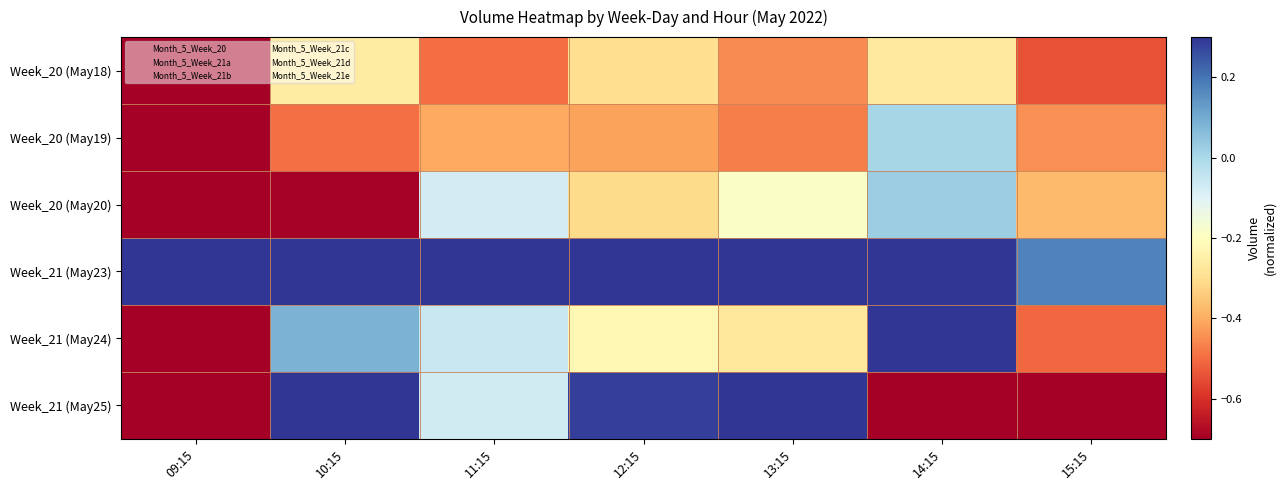

Which series has the largest total across all categories?

Week_21 (May23)